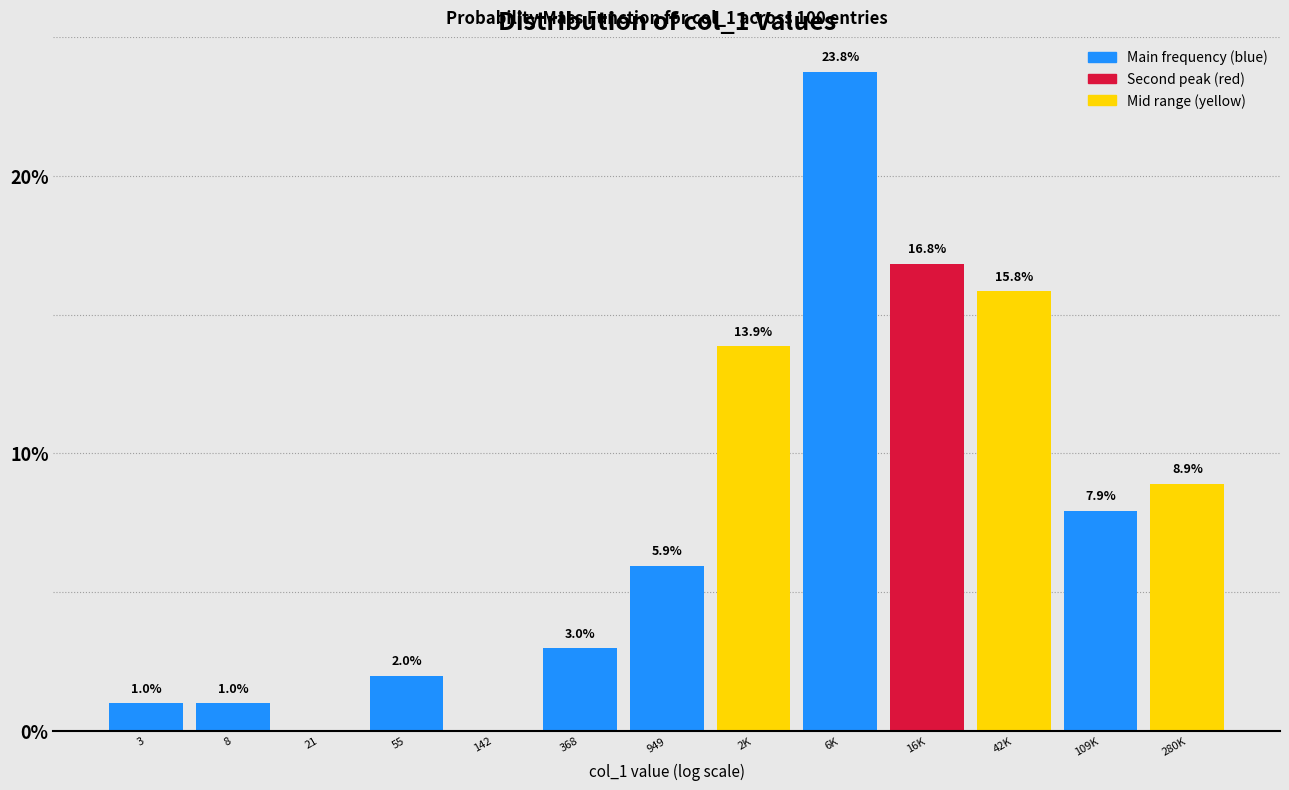

Reading right to left, list all the values displayed in this chart.

280K=8.9	109K=7.9	42K=15.8	16K=16.8	6K=23.8	2K=13.9	949=5.9	368=3.0	142=0.0	55=2.0	21=0.0	8=1.0	3=1.0